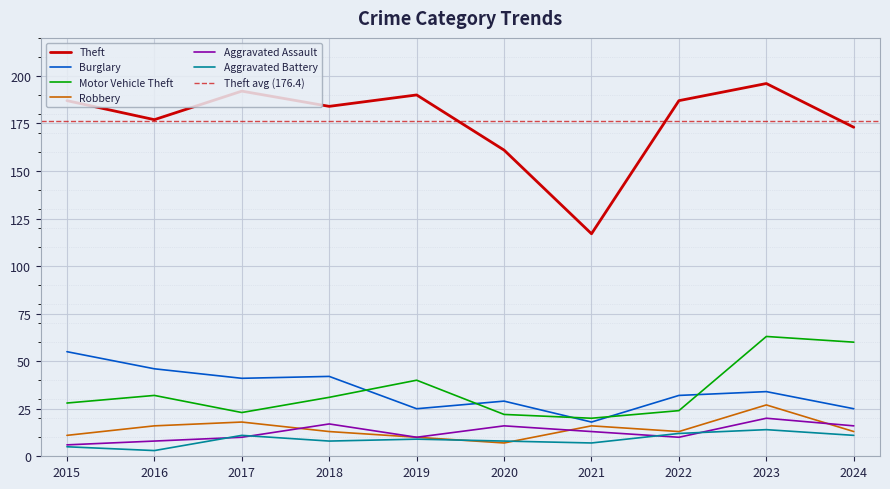

Reading right to left, list all the values displayed in this chart.

Theft: 2024=173	2023=196	2022=187	2021=117	2020=161	2019=190	2018=184	2017=192	2016=177	2015=187
Burglary: 2024=25	2023=34	2022=32	2021=18	2020=29	2019=25	2018=42	2017=41	2016=46	2015=55
Motor Vehicle Theft: 2024=60	2023=63	2022=24	2021=20	2020=22	2019=40	2018=31	2017=23	2016=32	2015=28
Robbery: 2024=13	2023=27	2022=13	2021=16	2020=7	2019=10	2018=13	2017=18	2016=16	2015=11
Aggravated Assault: 2024=16	2023=20	2022=10	2021=13	2020=16	2019=10	2018=17	2017=10	2016=8	2015=6
Aggravated Battery: 2024=11	2023=14	2022=12	2021=7	2020=8	2019=9	2018=8	2017=11	2016=3	2015=5